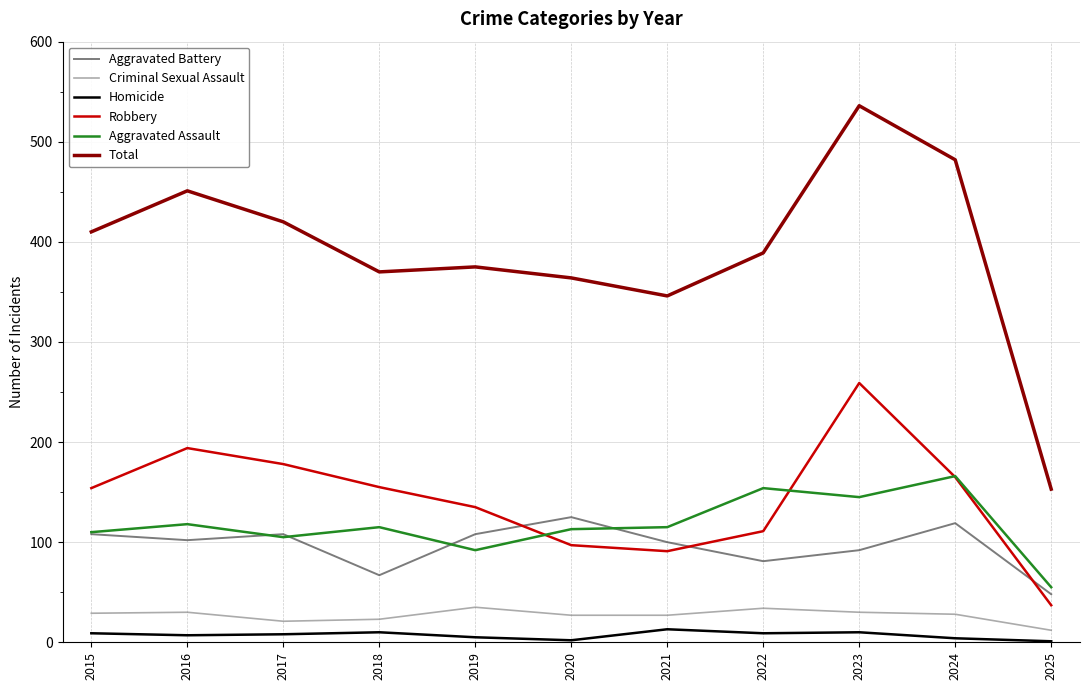

Where is the first local minimum for Robbery?

2021